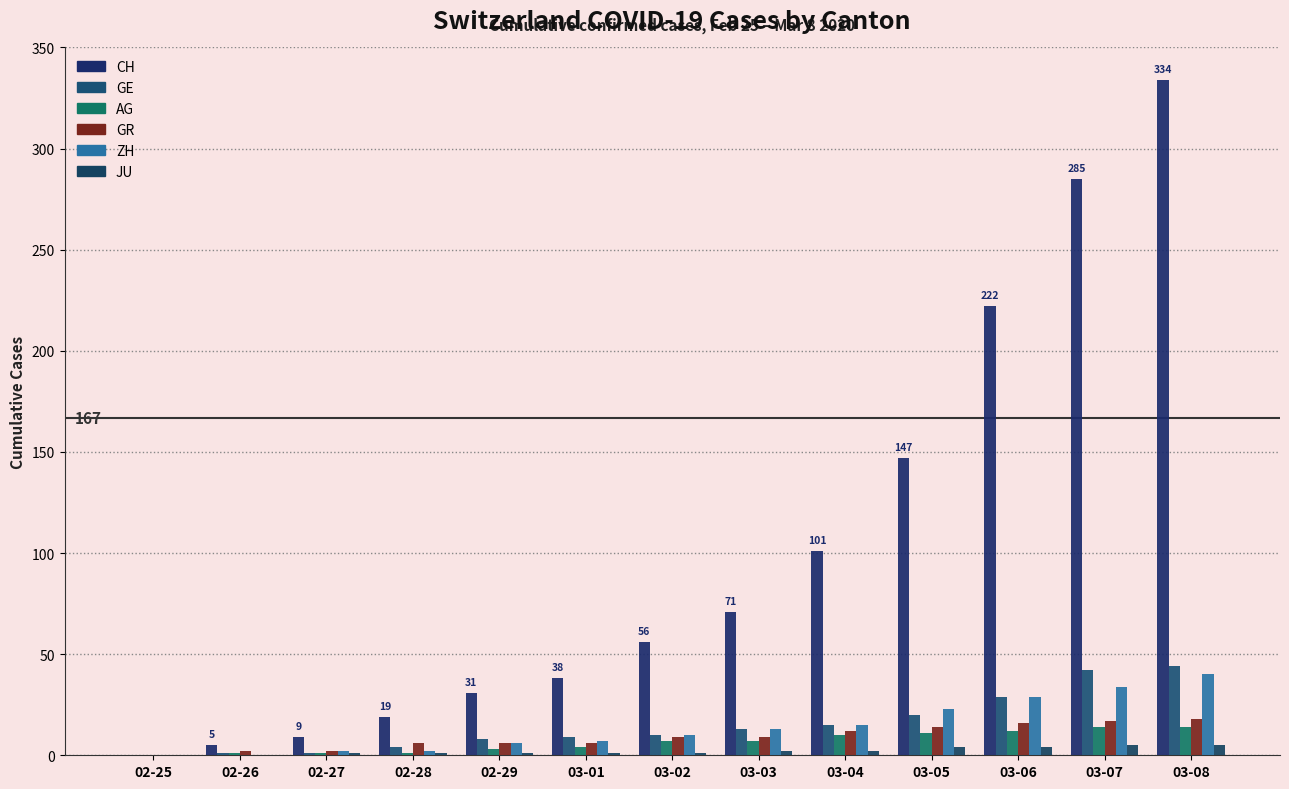

Count the number of categories in the chart.

13